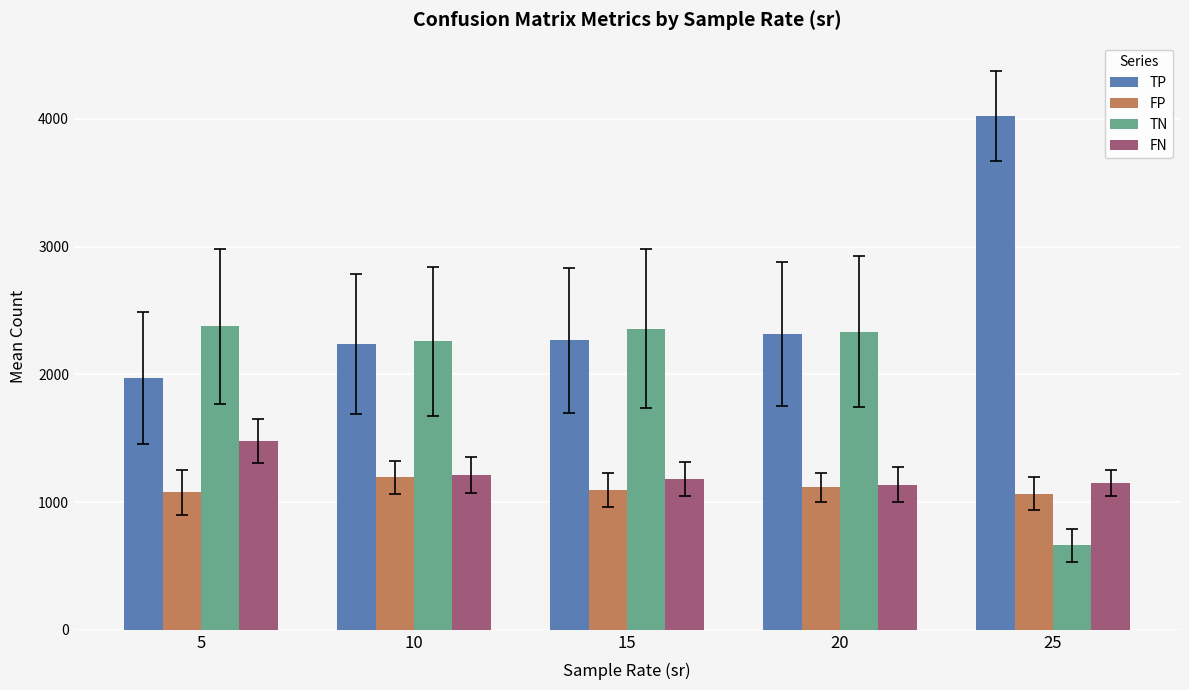

At which label does FP reach its peak?

10